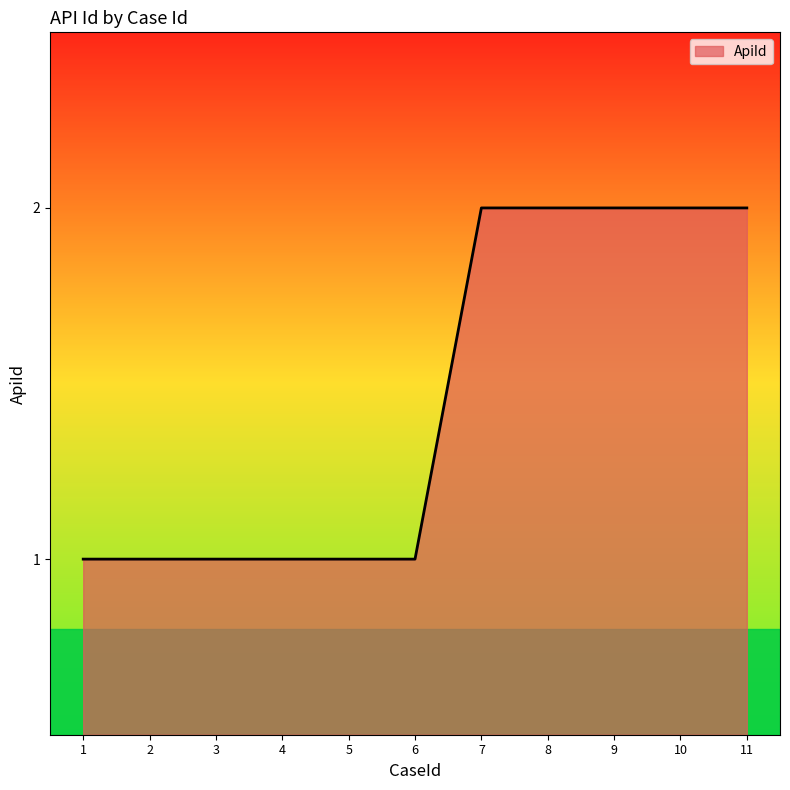

Approximately how many times larger is the value at 9 compared to 2?

2.0